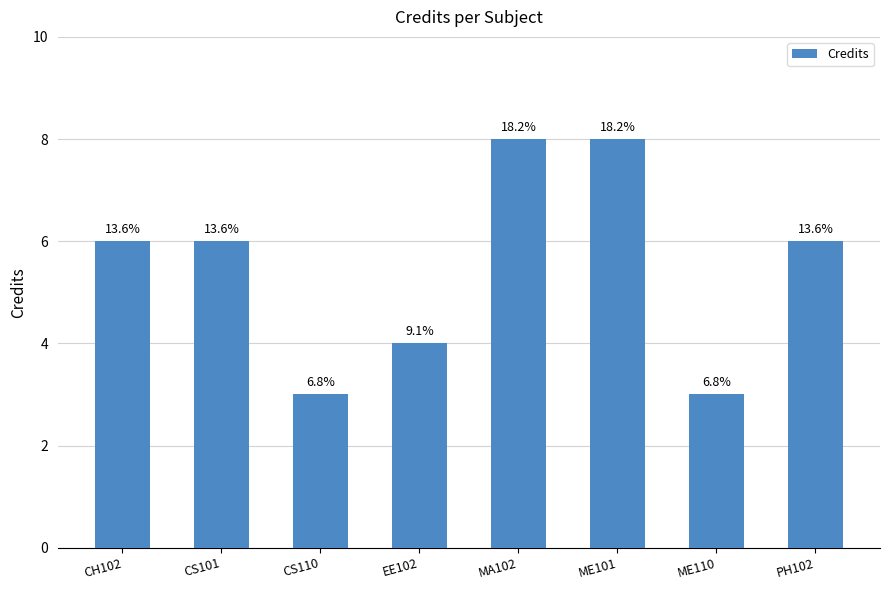

Count the values in the range 4 to 8.

6